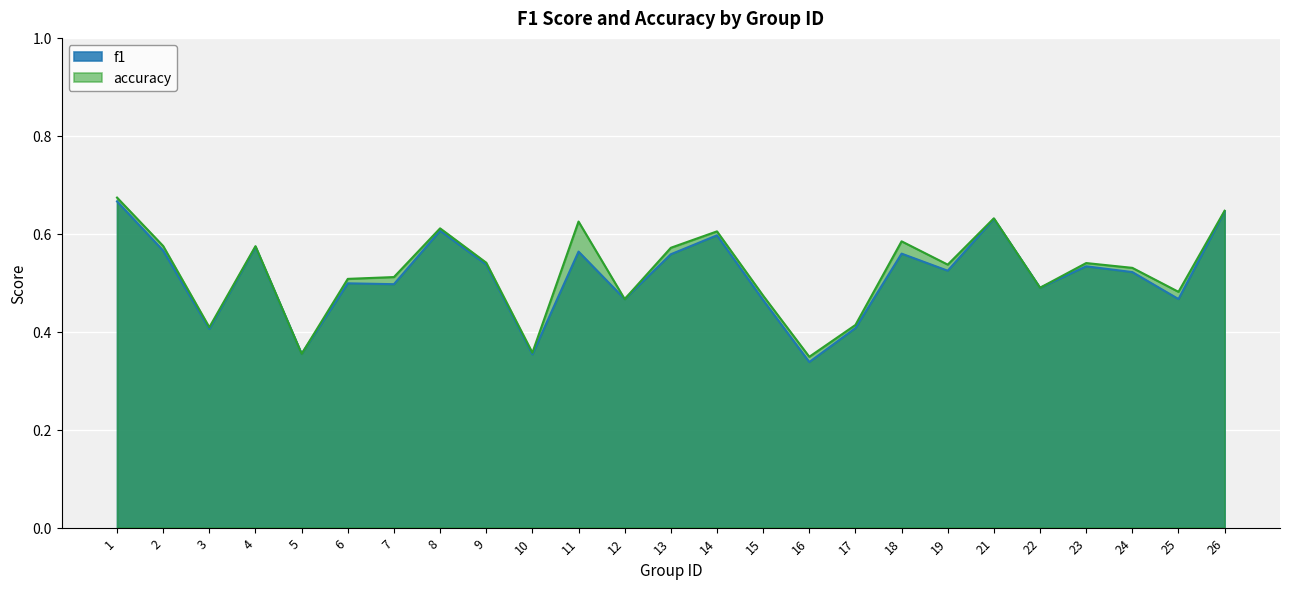

Which series has the largest range (max minus min)?

f1